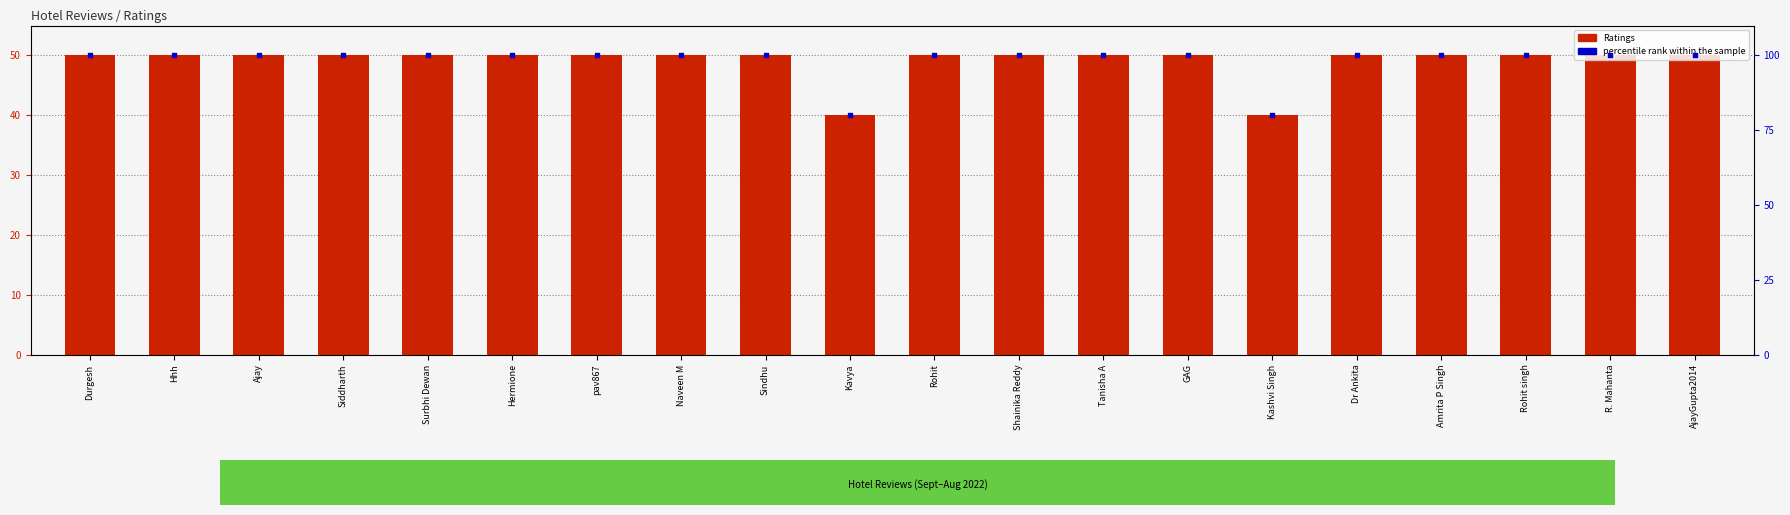

At how many categories does at least one series exceed 59?

20